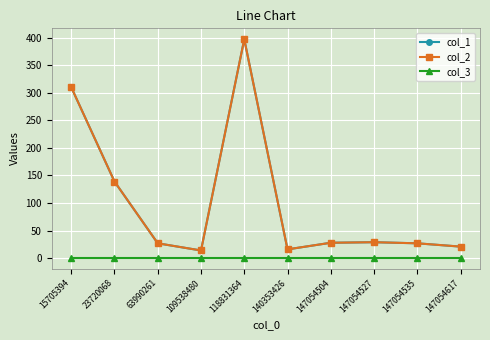

At which label is col_3 closest to 1?

15705394